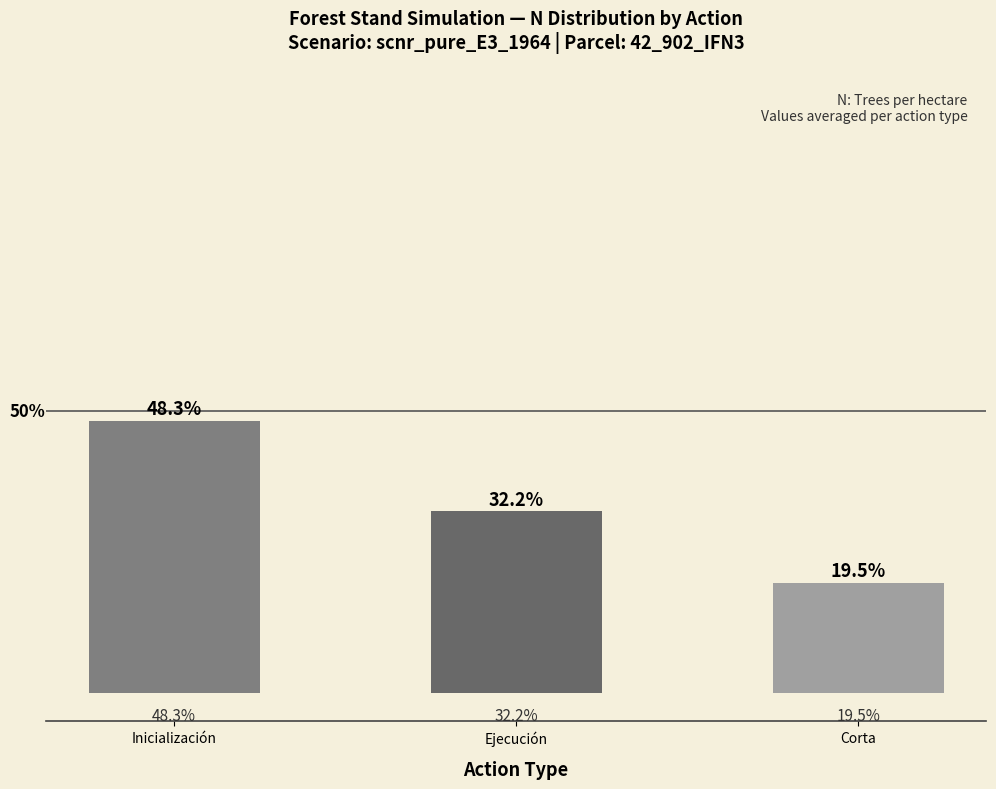

Rank the categories by value from highest to lowest.

Inicialización, Ejecución, Corta